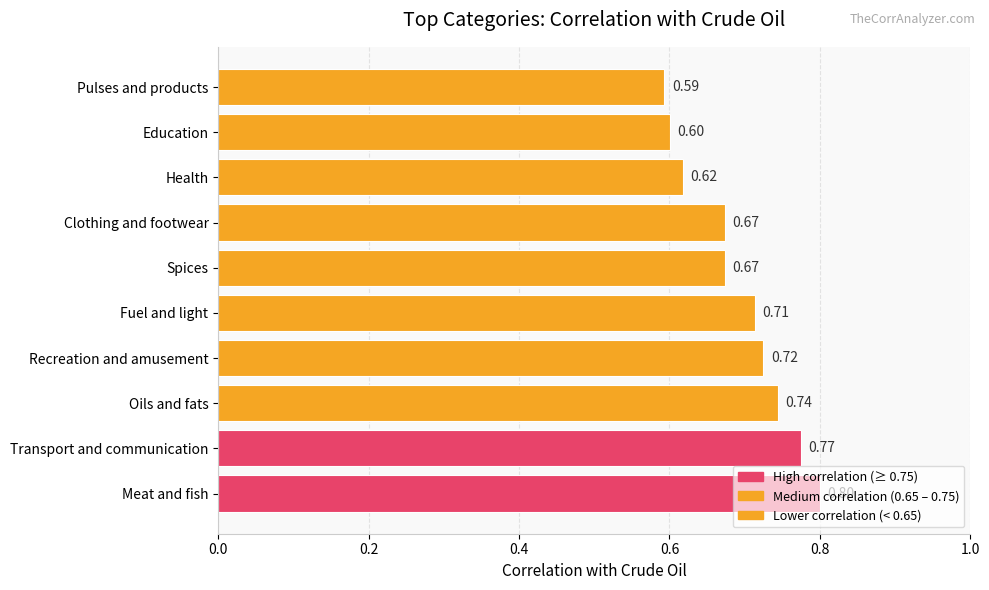

How many values are between 0 and 1?

10